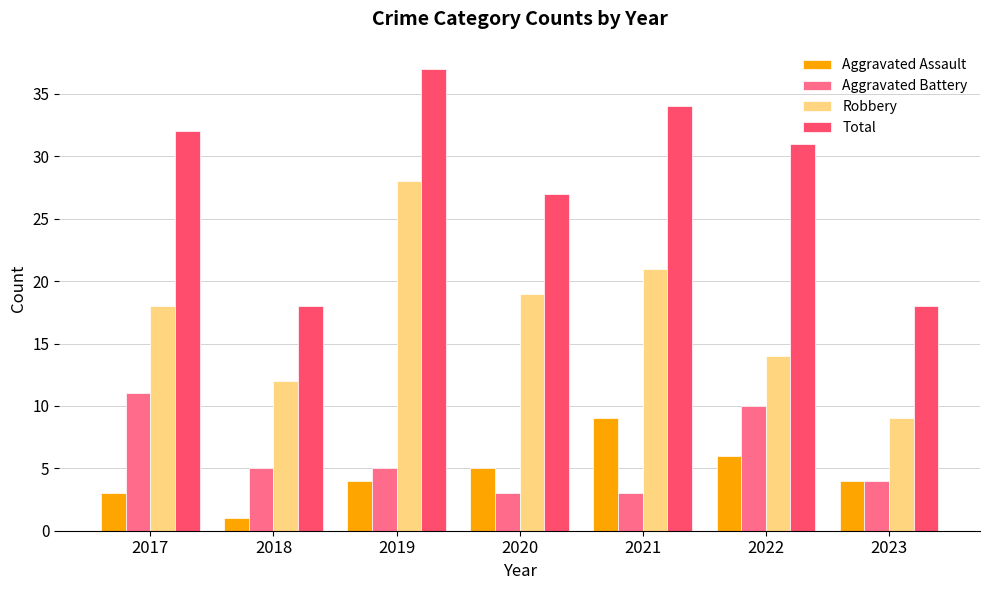

What is the minimum value shown in the chart?

1